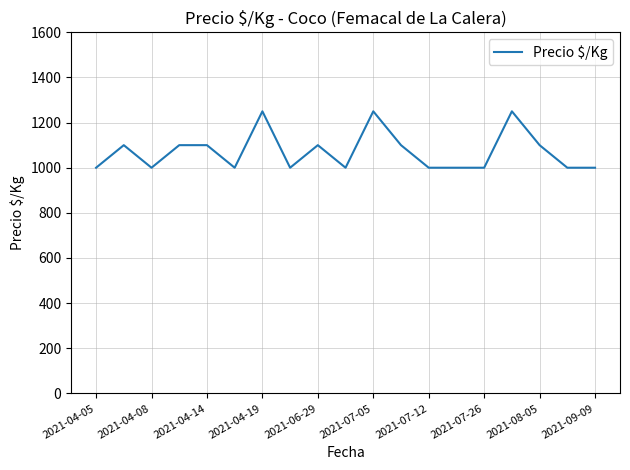

How many values are between 1000 and 1100?

16